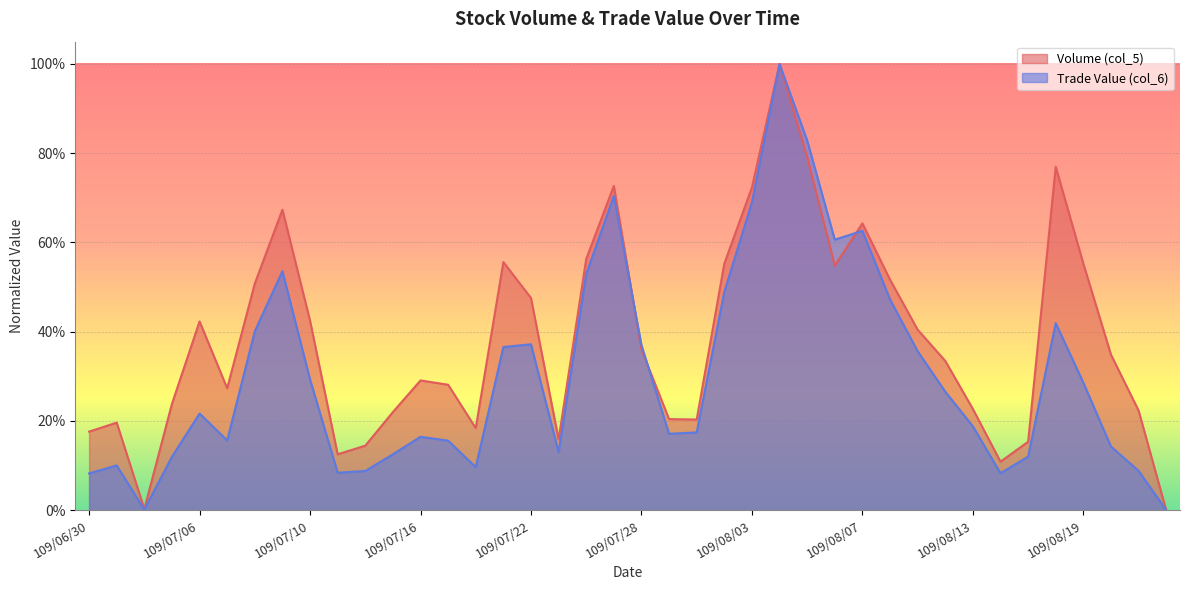

At how many categories does at least one series exceed 0?

39